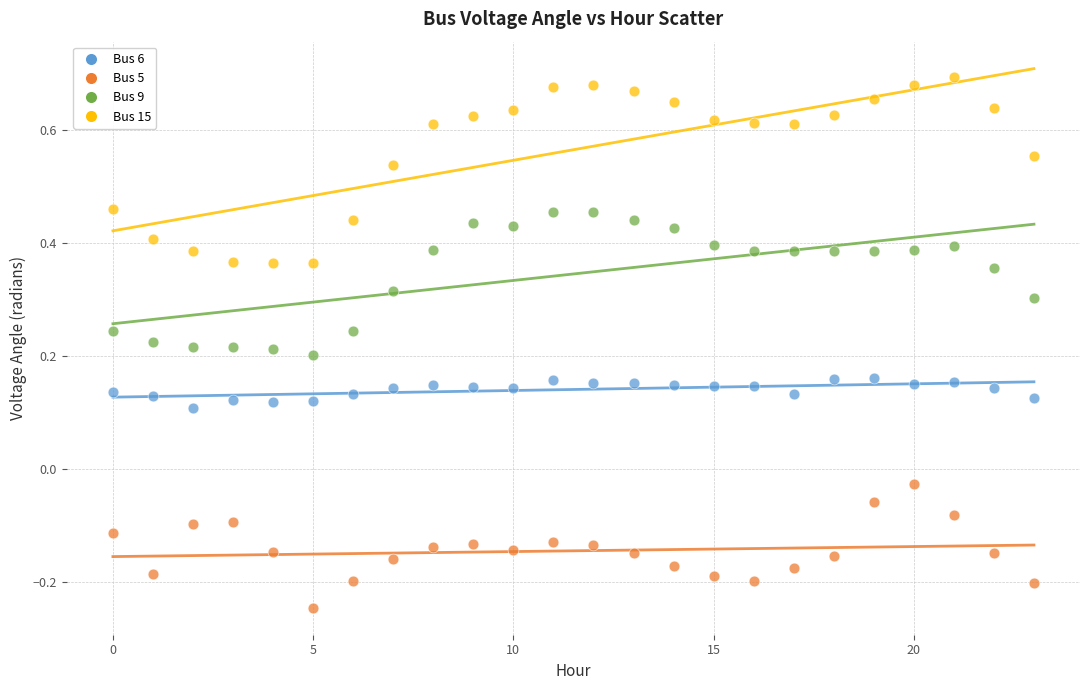

Which series contains the highest Y value?

Bus 15